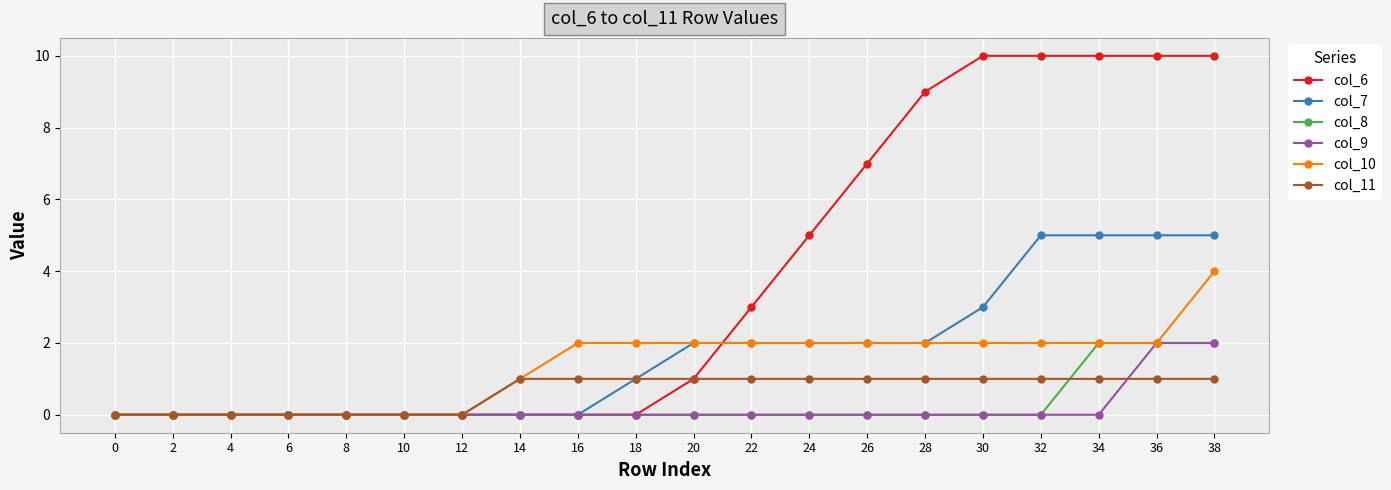

What is the sum of all col_11 values?

13